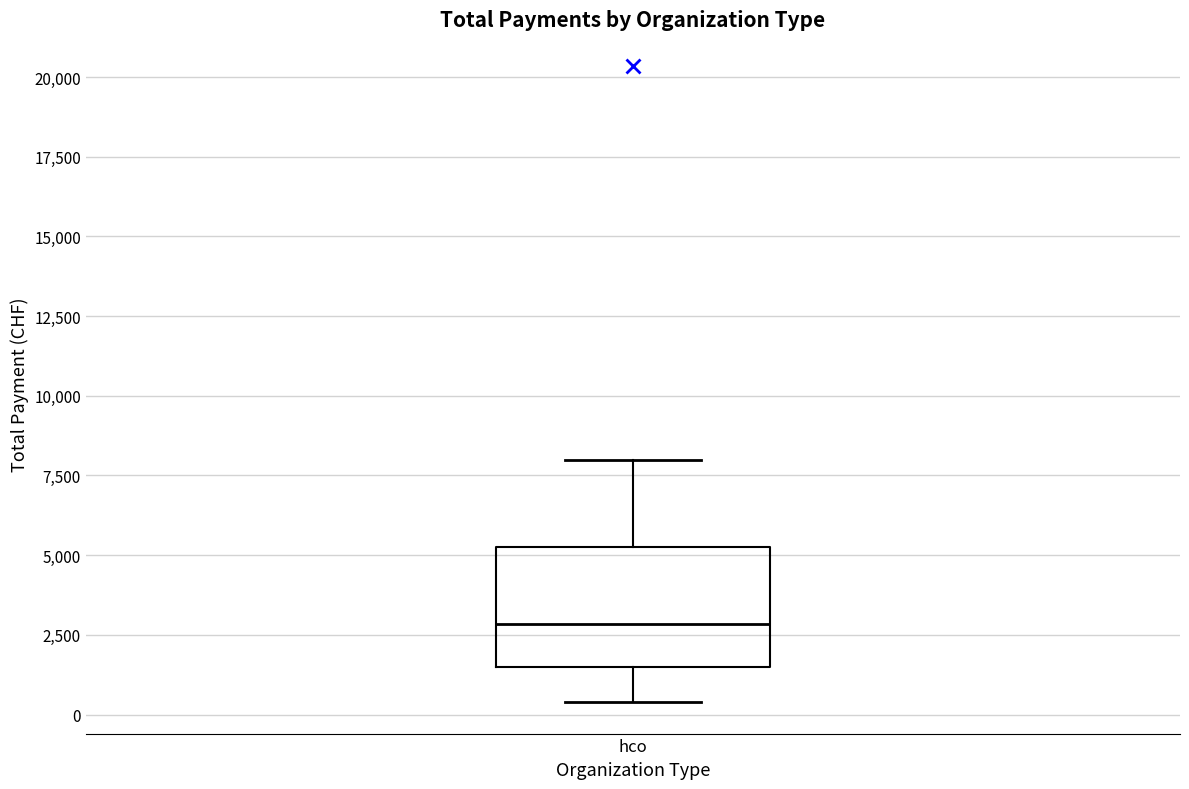

Transcribe this box plot: give where the median line is, the range the box spans, and where the two whiskers end, as read against the y-axis. The values are not printed on the chart, so give them approximately, as read against the axis.

median 3000, box 1500 to 5500, whiskers 500 to 8000